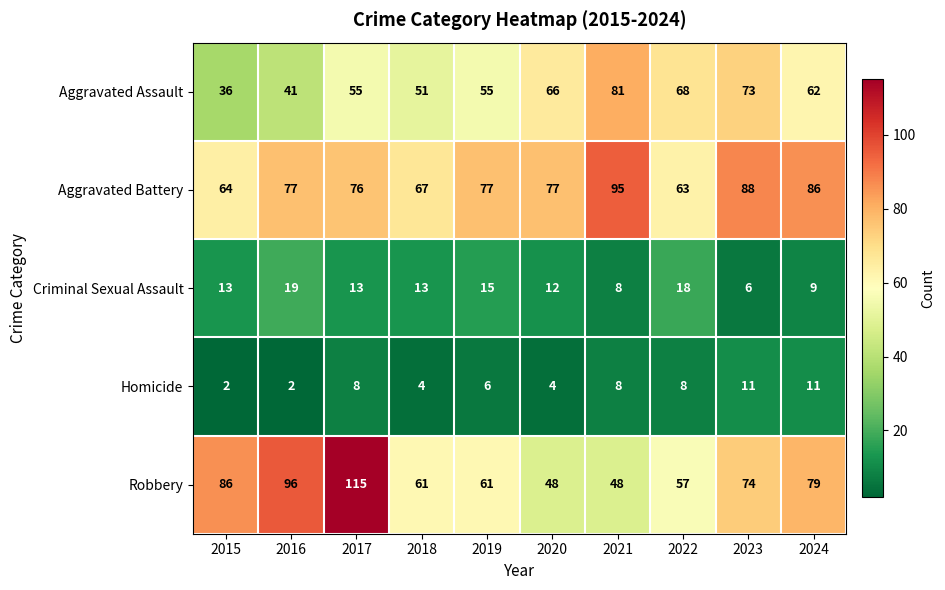

What is the difference between the highest and lowest values at 2023?

82